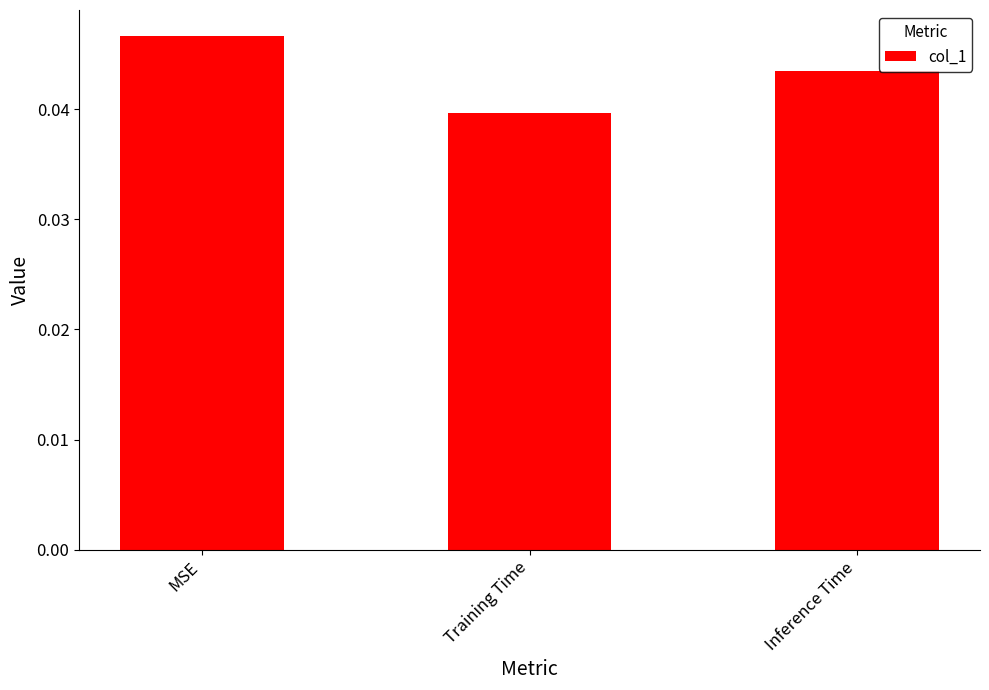

What is the label of the 3rd bar from the left?

Inference Time